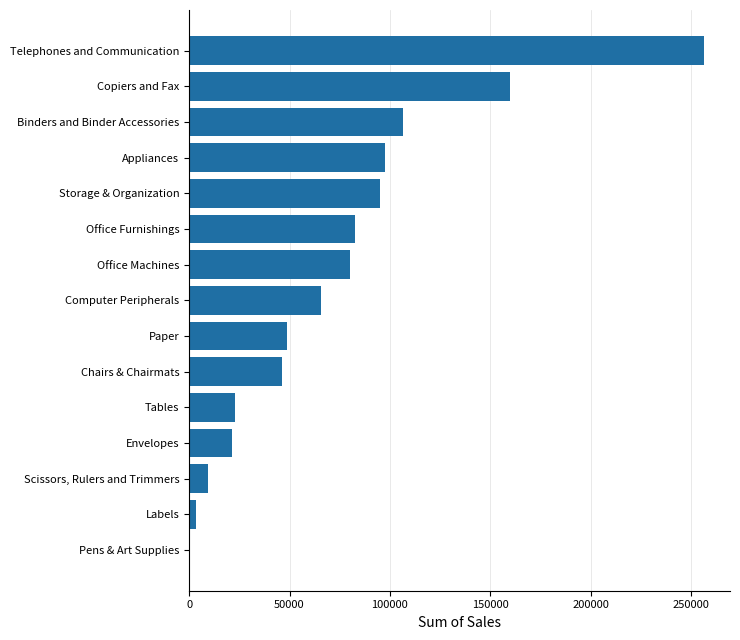

Between Office Machines and Binders and Binder Accessories, which is larger?

Binders and Binder Accessories